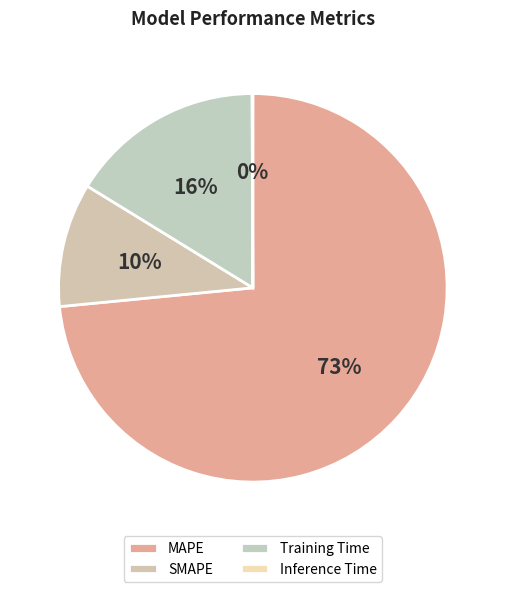

What is the majority slice?

MAPE